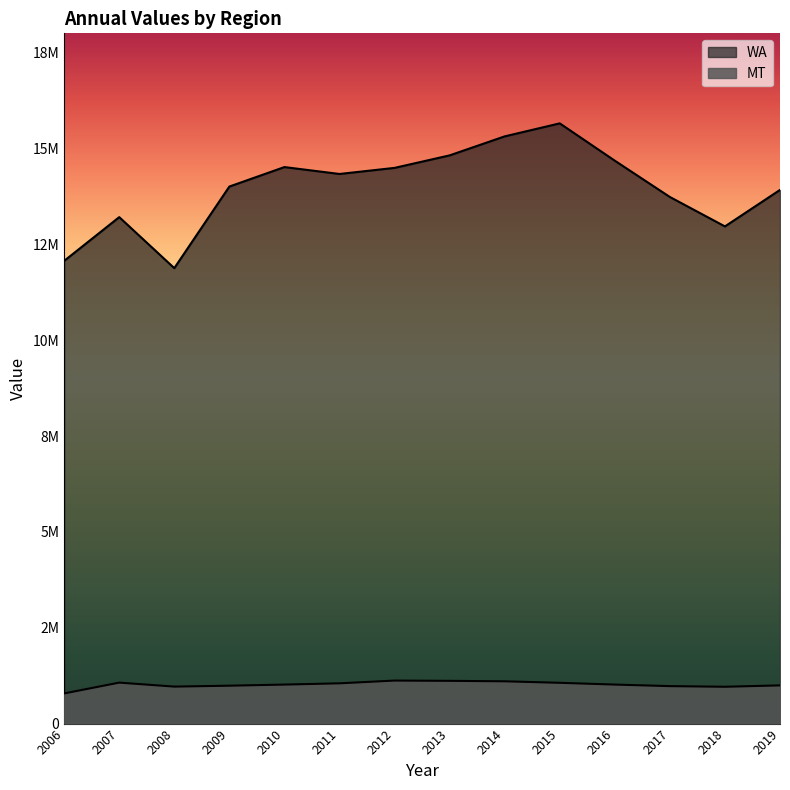

Where is WA nearest to the value 13767737?

2017